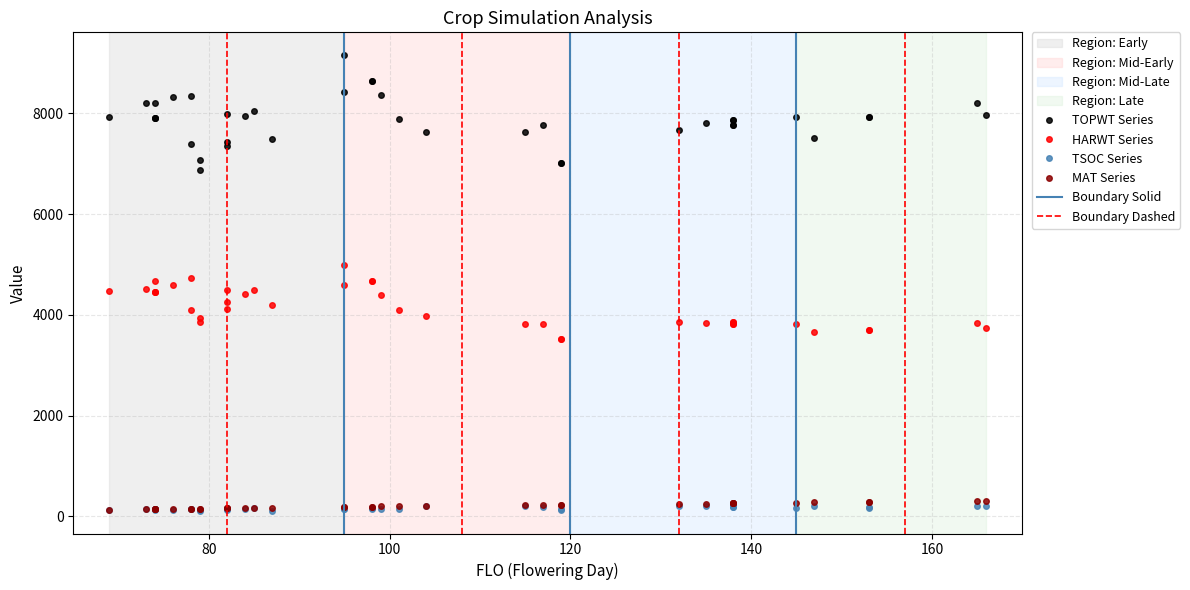

What is the minimum value shown in the chart?

114